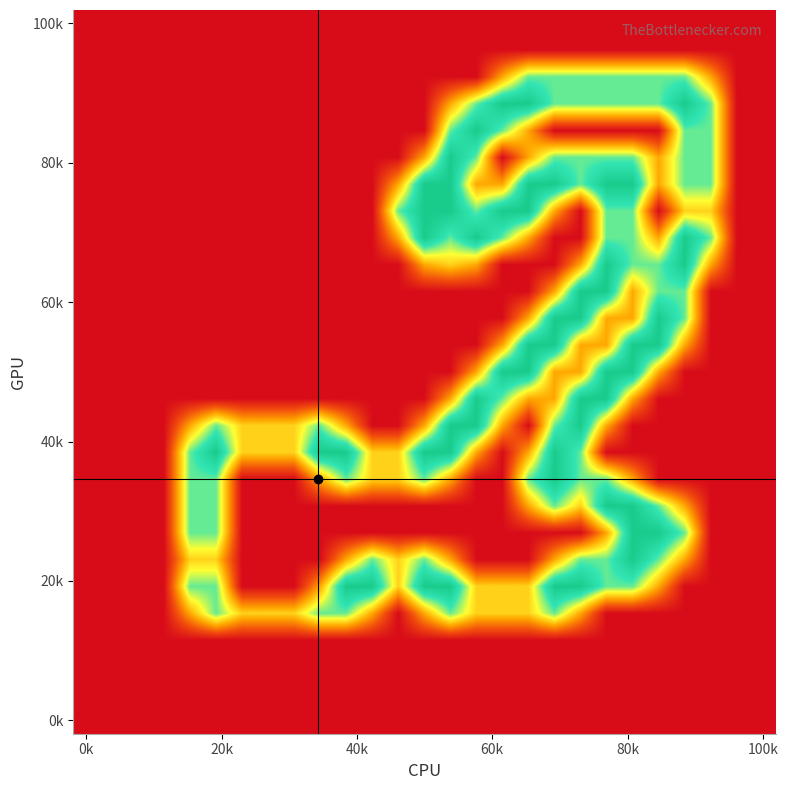

How many series are shown in this chart?

27